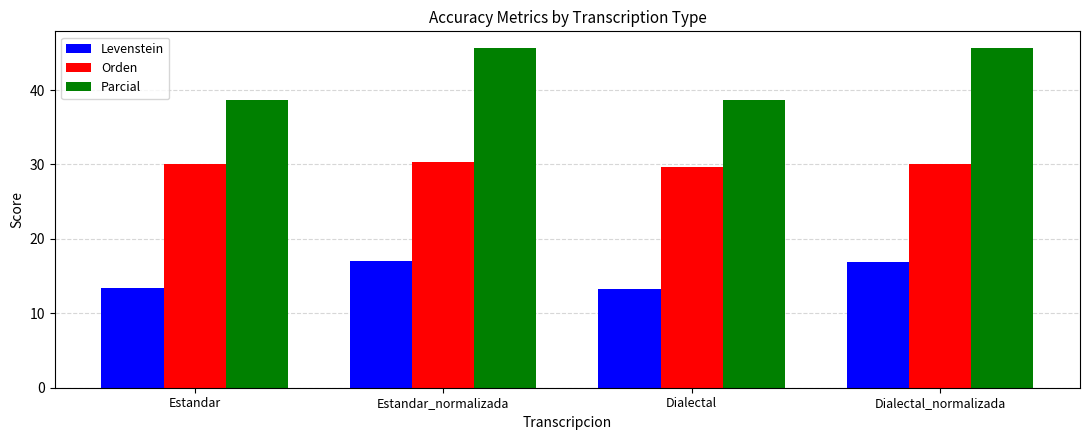

At which label does Parcial first exceed 45?

Estandar_normalizada